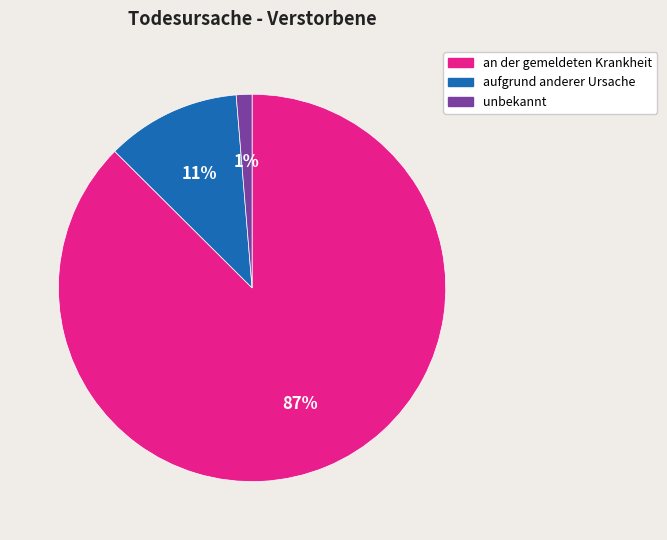

To the nearest percent, what is the average slice percentage?

33%